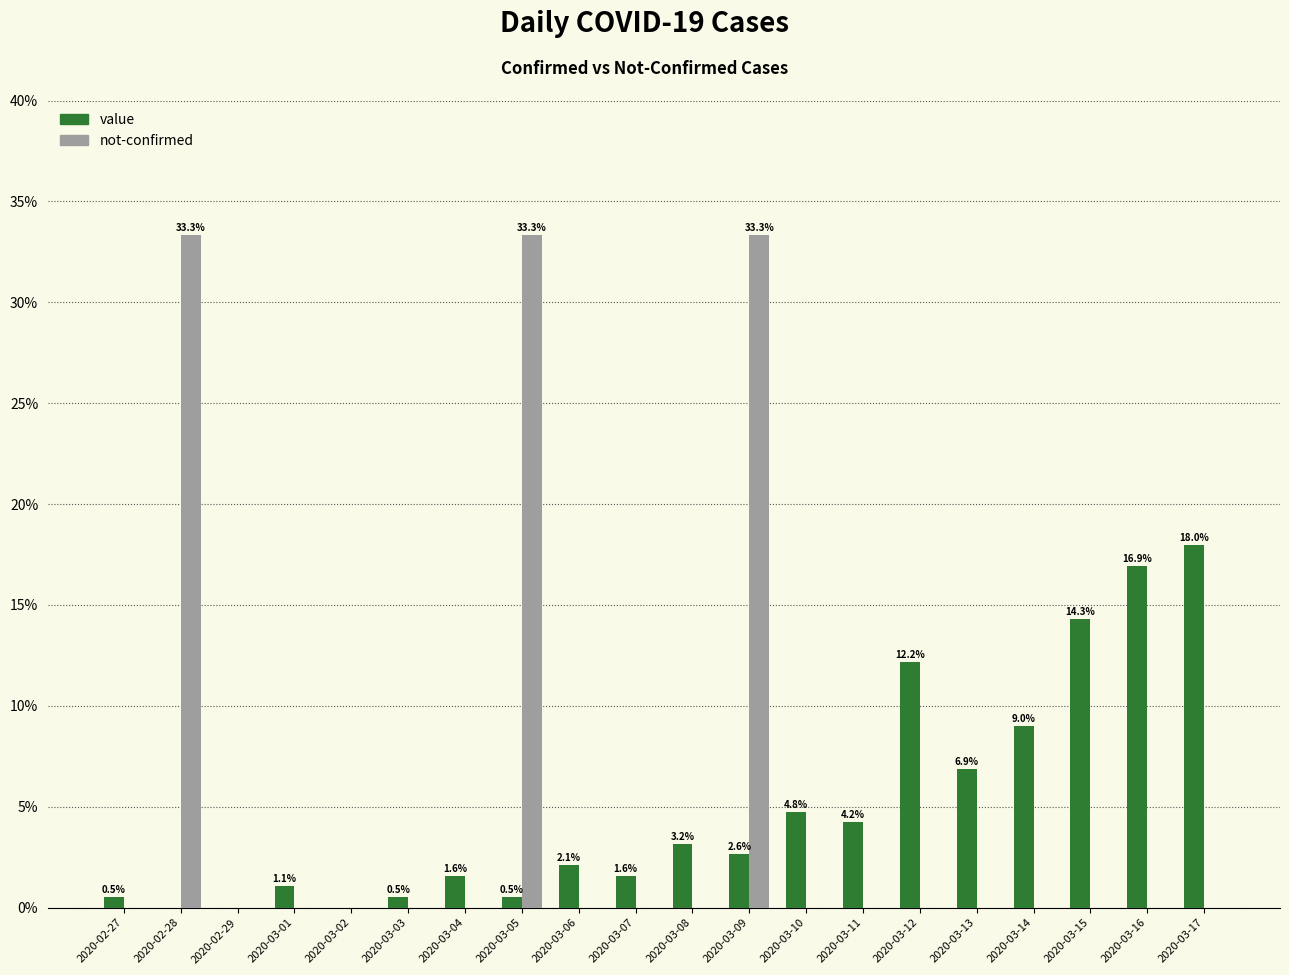

Reading left to right, what are all the values shown in this chart?

value: 0.5	0.0	0.0	1.1	0.0	0.5	1.6	0.5	2.1	1.6	3.2	2.6	4.8	4.2	12.2	6.9	9.0	14.3	16.9	18.0
not-confirmed: 0.0	33.3	0.0	0.0	0.0	0.0	0.0	33.3	0.0	0.0	0.0	33.3	0.0	0.0	0.0	0.0	0.0	0.0	0.0	0.0